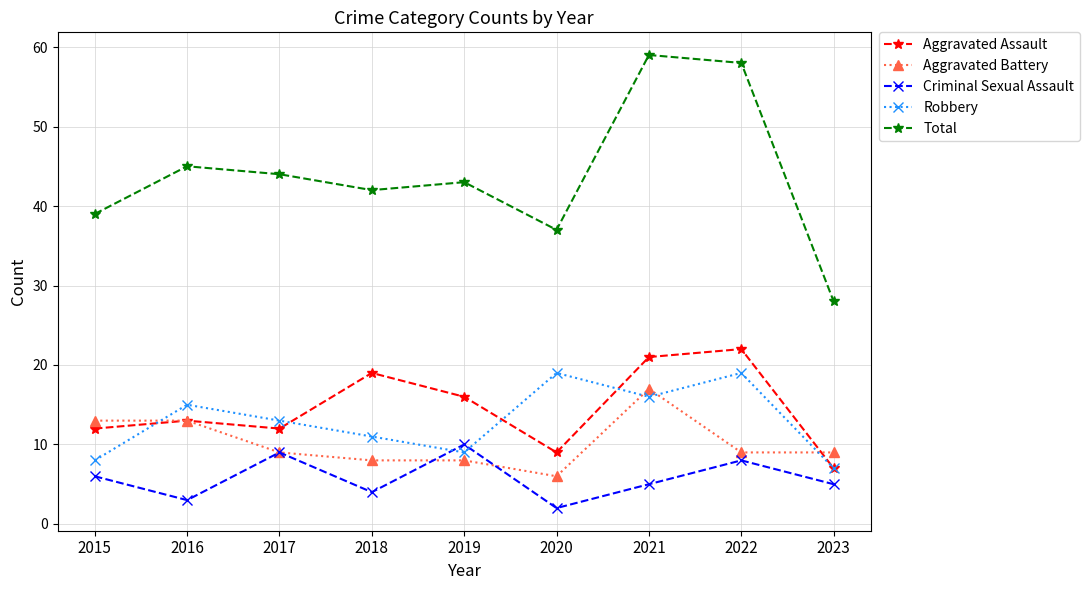

What is the total value across all series at 2015?

78